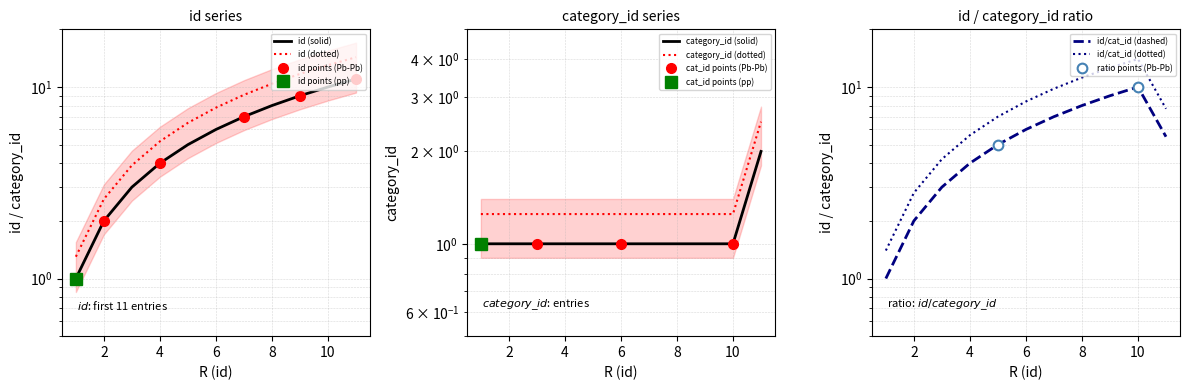

How many data points in id are above 6?

5